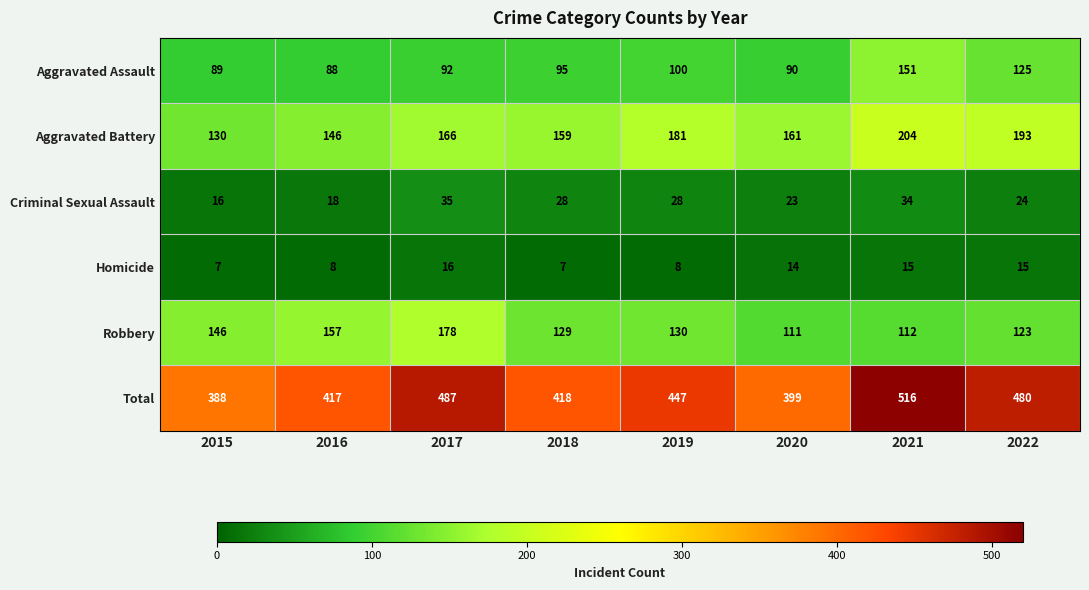

True or false: Criminal Sexual Assault has a value of 24 at 2022.

True